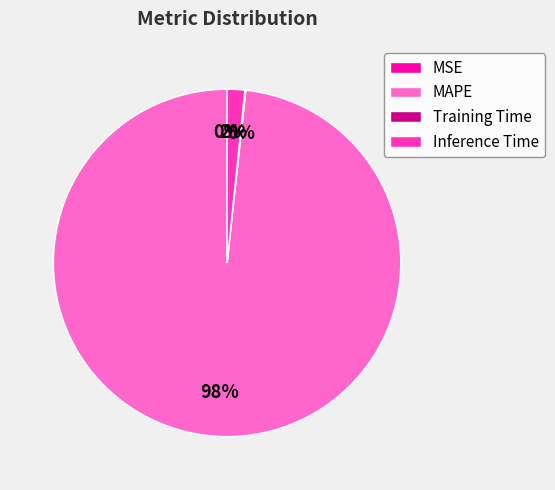

To the nearest percent, what is the difference between the largest and smallest slice percentages?

98%